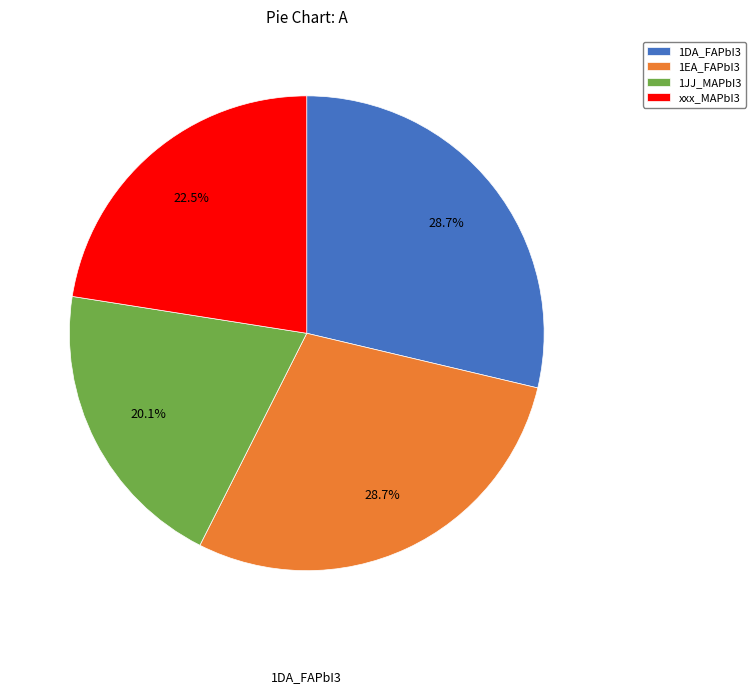

To the nearest percent, what is the difference between the 1DA_FAPbI3 and 1JJ_MAPbI3 slice percentages?

9%